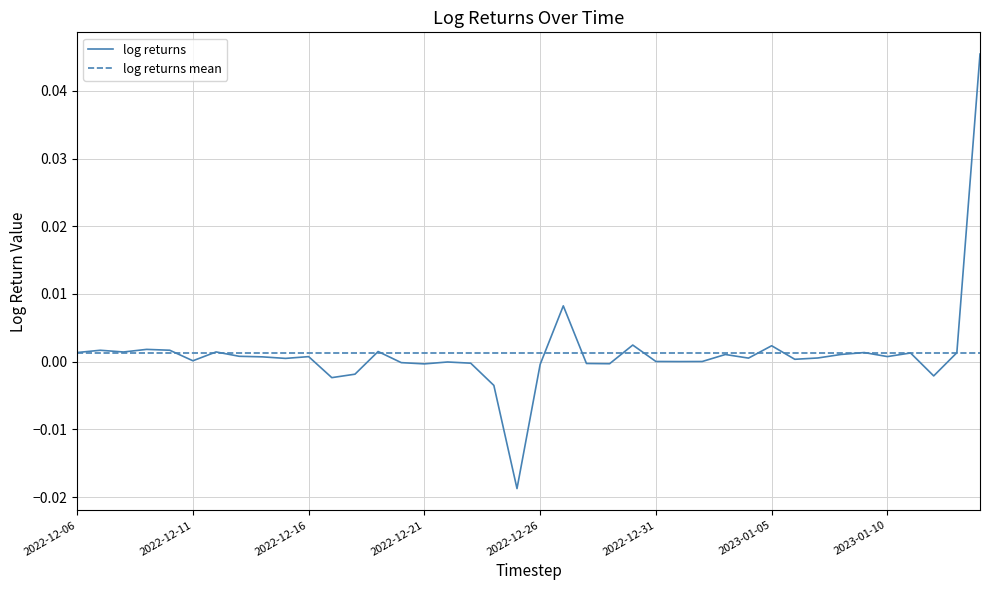

Between 2022-12-12 and 2022-12-26, which is larger?

2022-12-12